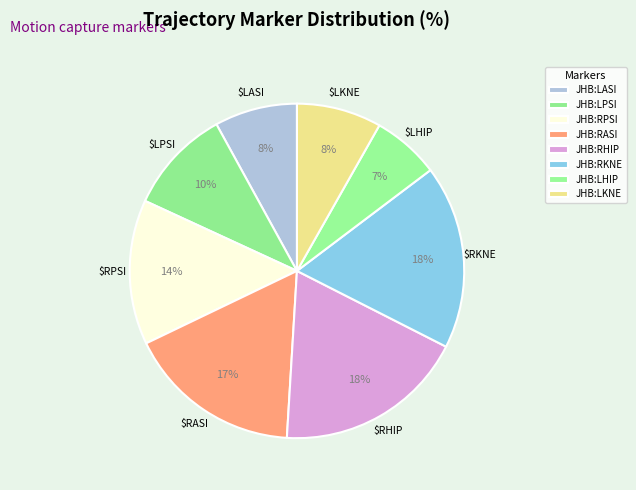

To the nearest percent, what portion does JHB:RHIP represent?

18%